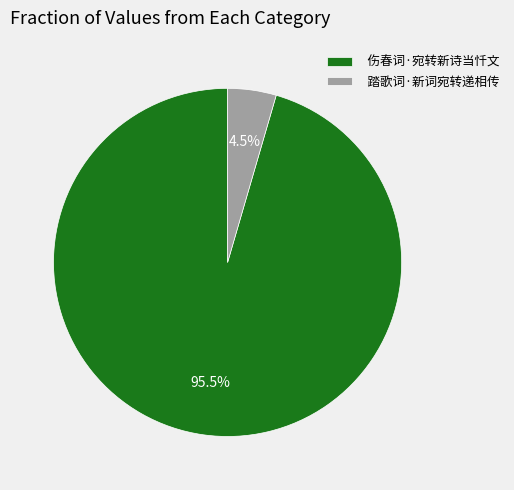

Does 踏歌词·新词宛转递相传 represent more than half of the total?

No